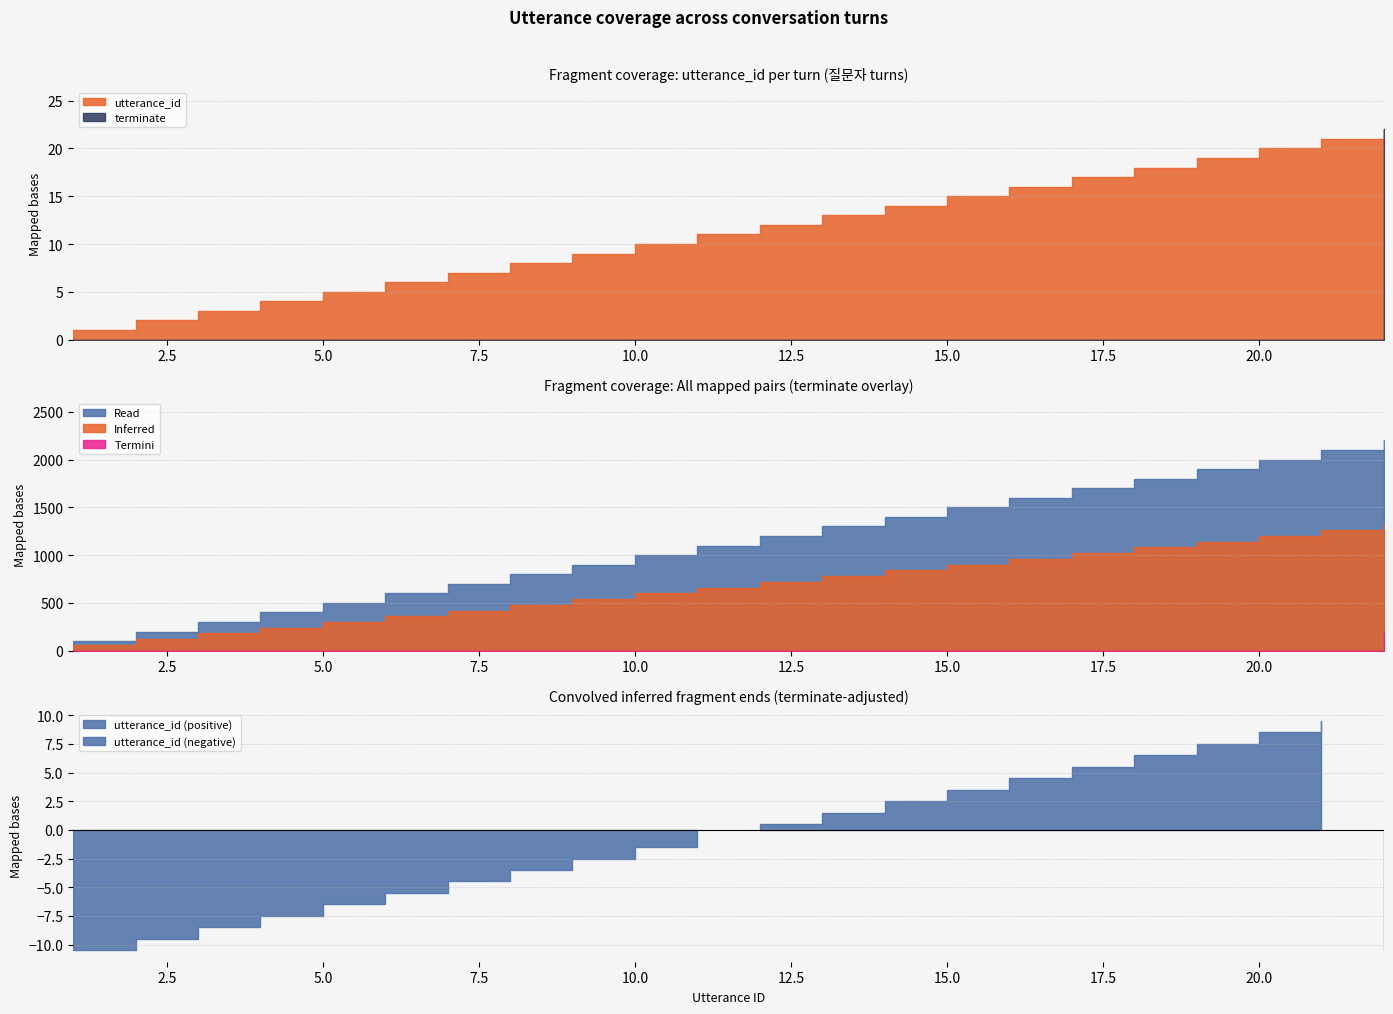

Reading left to right, transcribe all the data shown in this chart.

utterance_id: 1	2	3	4	5	6	7	8	9	10	11	12	13	14	15	16	17	18	19	20	21	22
terminate: 0	0	0	0	0	0	0	0	0	0	0	0	0	0	0	0	0	0	0	0	0	1